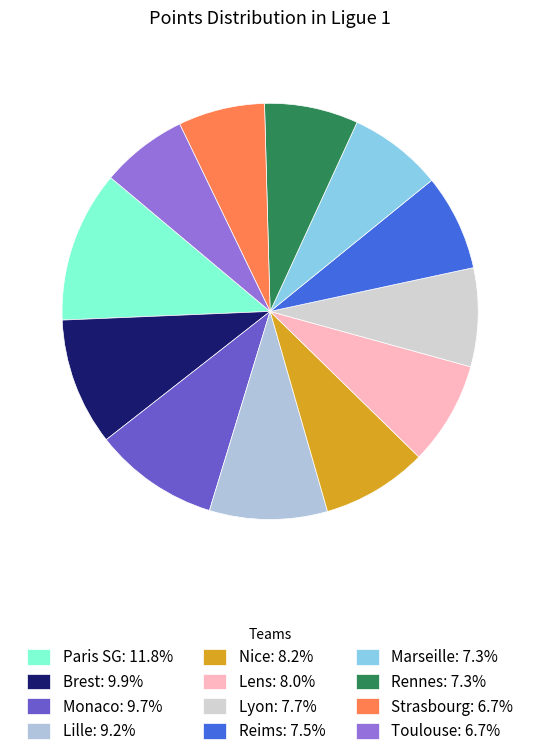

Do Brest and Rennes together represent more than half of the pie?

No